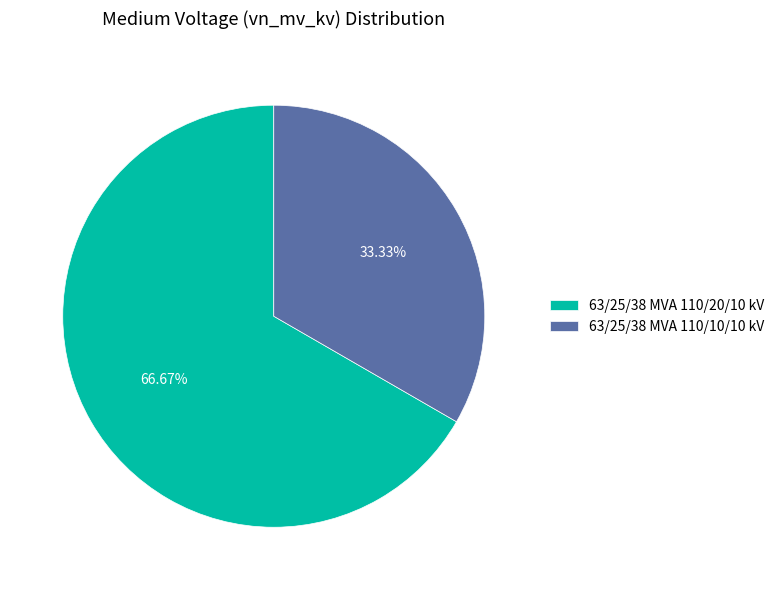

What is the ratio of the value at 63/25/38 MVA 110/10/10 kV to the value at 63/25/38 MVA 110/20/10 kV?

0.5